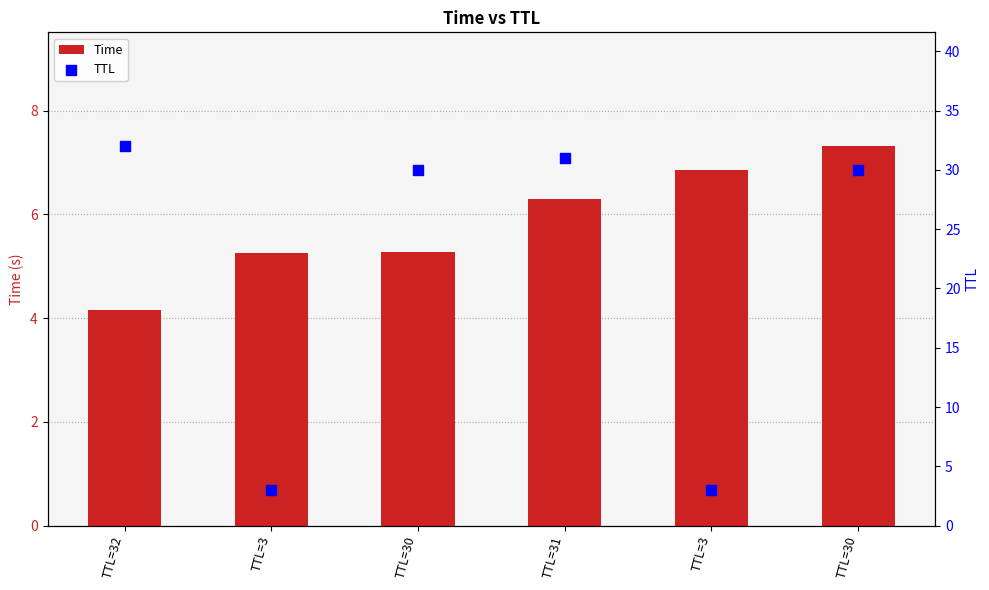

Which series reaches the minimum Y coordinate?

TTL